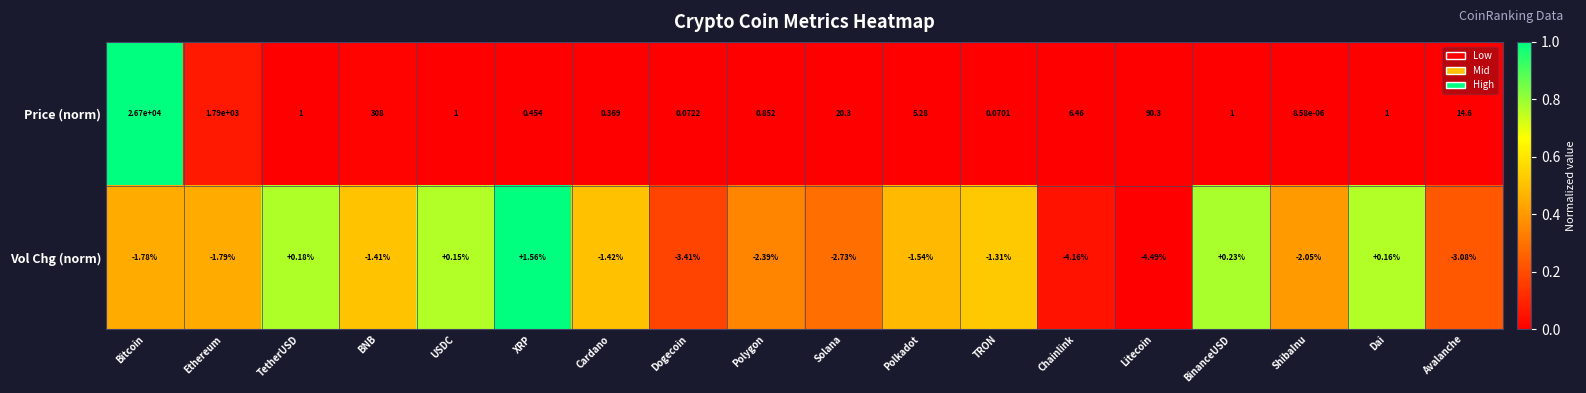

Rank the series by their average value, from highest to lowest.

Price (norm), Vol Chg (norm)